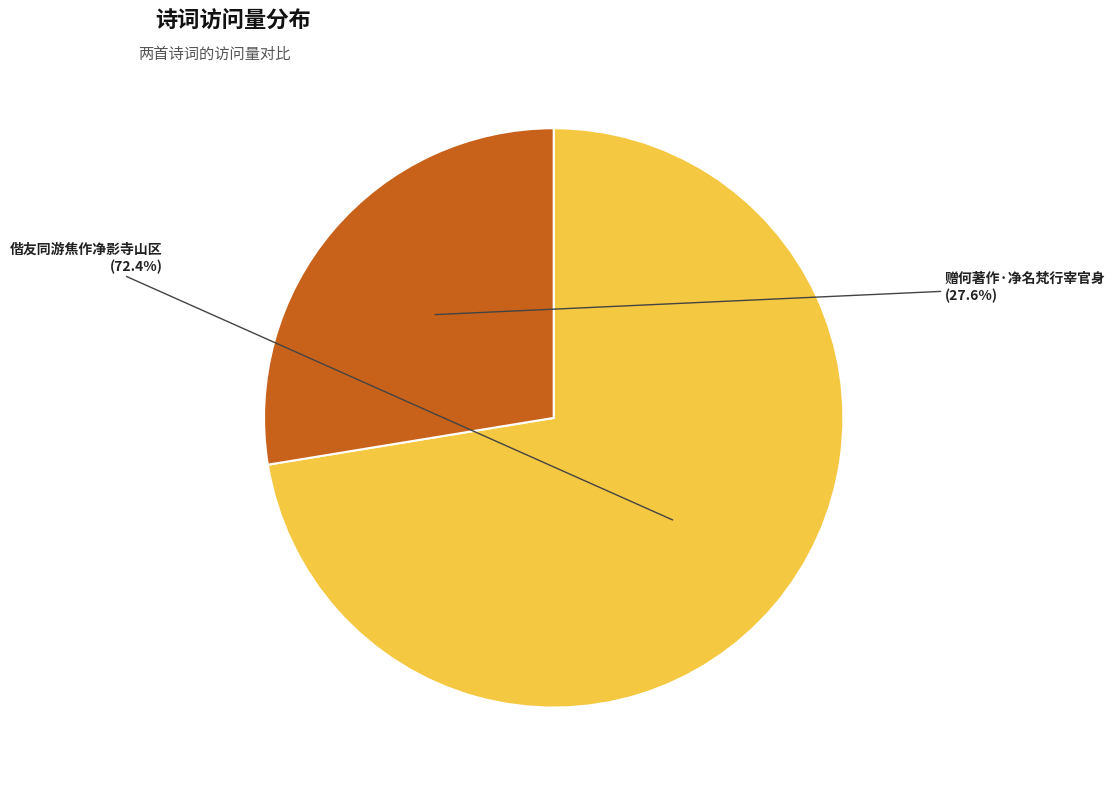

Approximately how many times larger is the value at 赠何著作·净名梵行宰官身 compared to 偕友同游焦作净影寺山区?

0.4